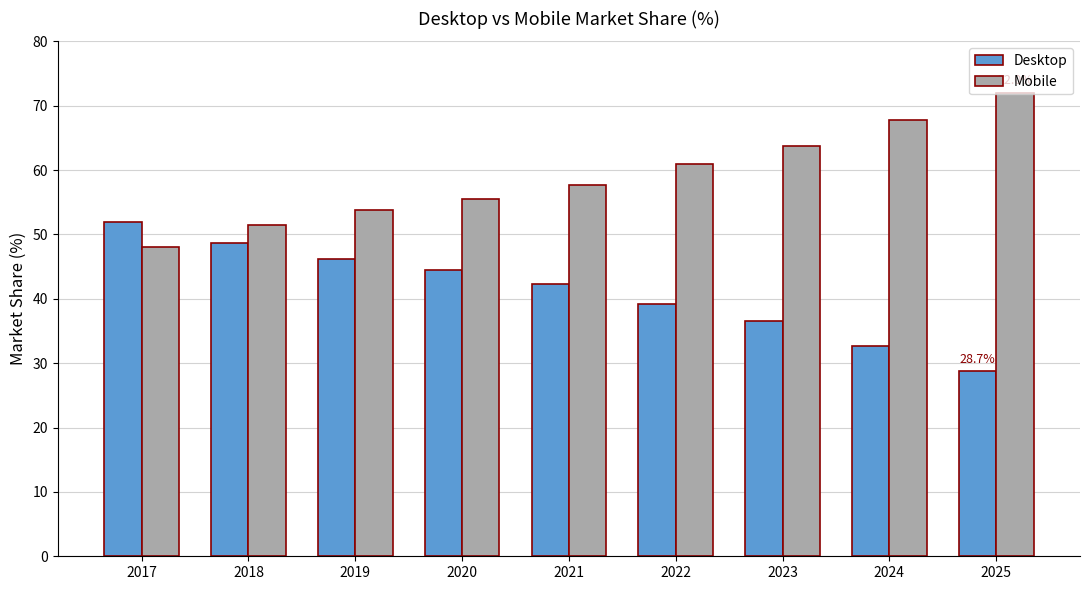

What is the difference between the Desktop values at 2022 and 2025?

10.5